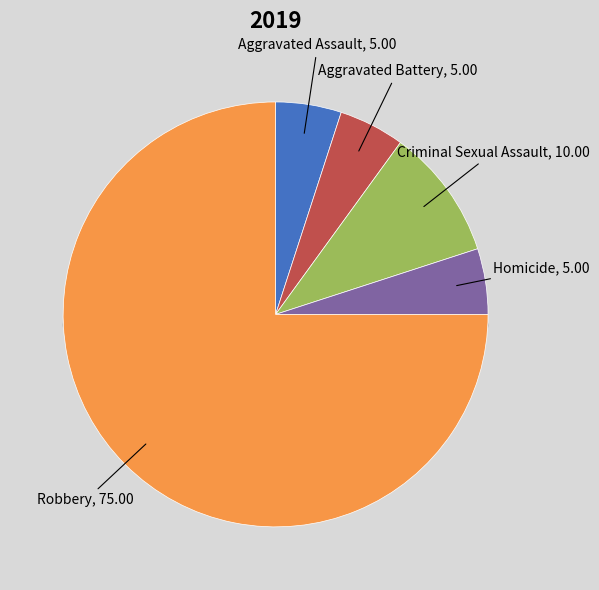

Does Robbery account for over 50% of the chart?

Yes